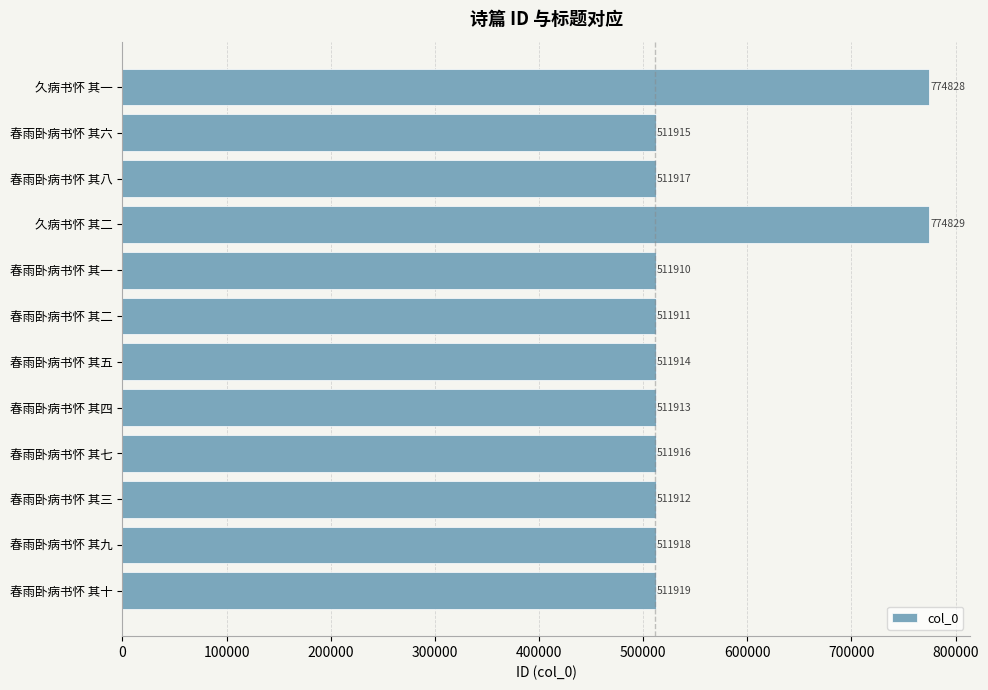

The chart shows a value of 511911 at 春雨卧病书怀 其二. True or false?

True